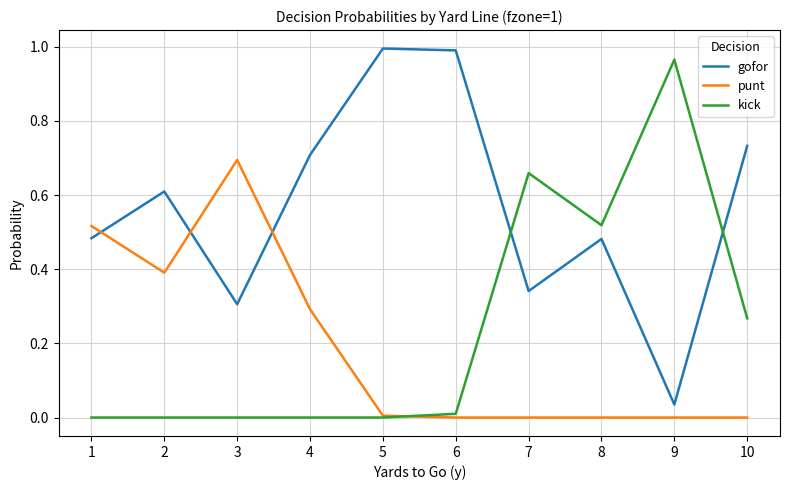

Rank the series at 2 from lowest to highest value.

kick, punt, gofor